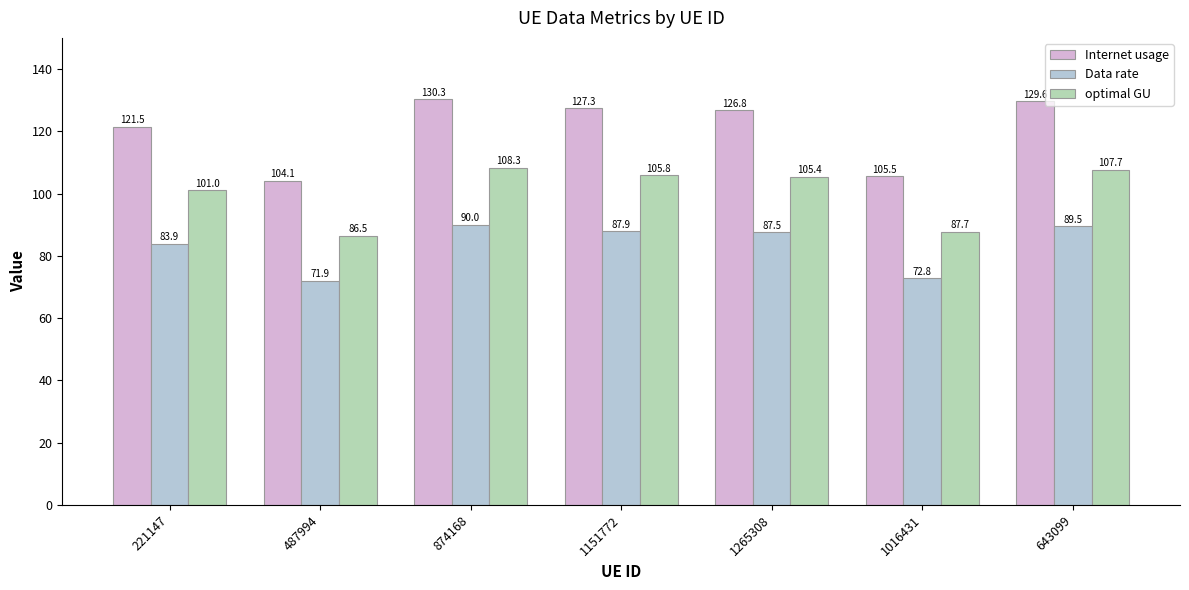

Reading left to right, what are all the values shown in this chart?

Internet usage: 221147=121.5	487994=104.1	874168=130.3	1151772=127.3	1265308=126.8	1016431=105.5	643099=129.6
Data rate: 221147=83.9	487994=71.9	874168=90.0	1151772=87.9	1265308=87.5	1016431=72.8	643099=89.5
optimal GU: 221147=101.0	487994=86.5	874168=108.3	1151772=105.8	1265308=105.4	1016431=87.7	643099=107.7